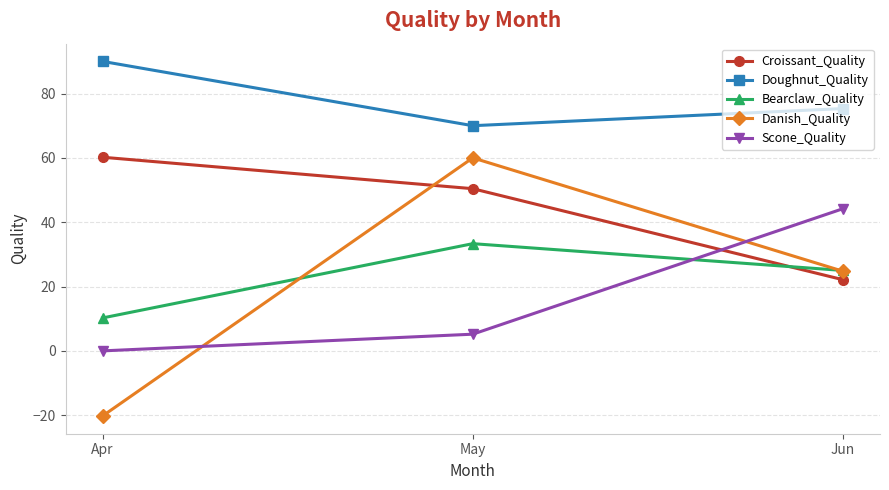

Which category has the lowest value across all series?

Apr